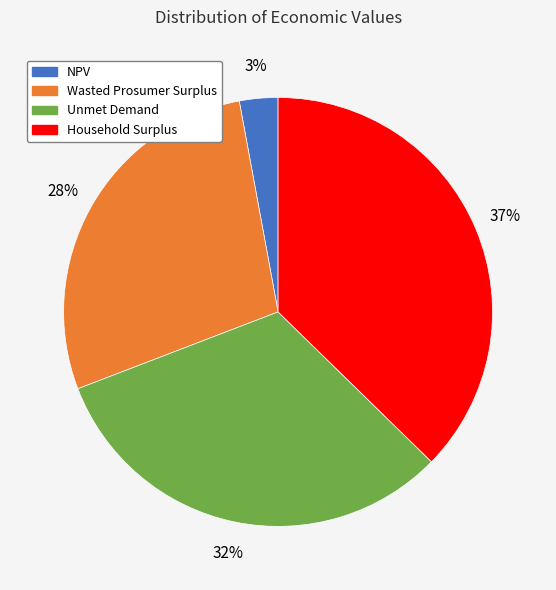

To the nearest percent, what percentage of the pie is Unmet Demand?

32%